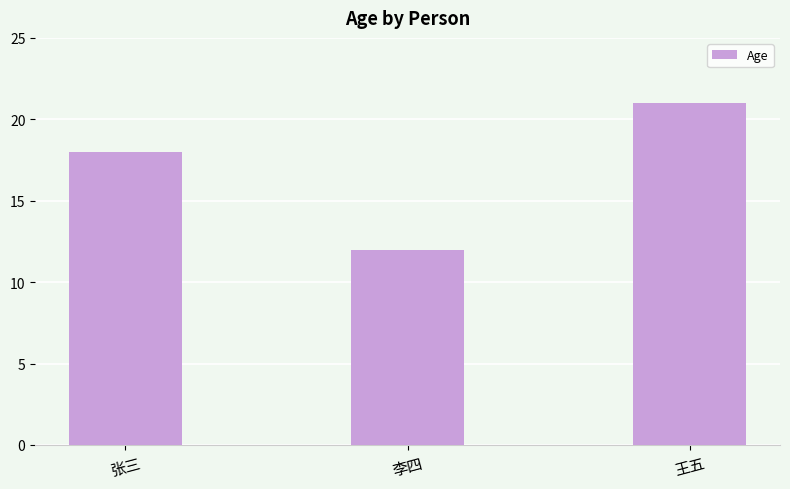

Does the chart contain stacked bars?

No